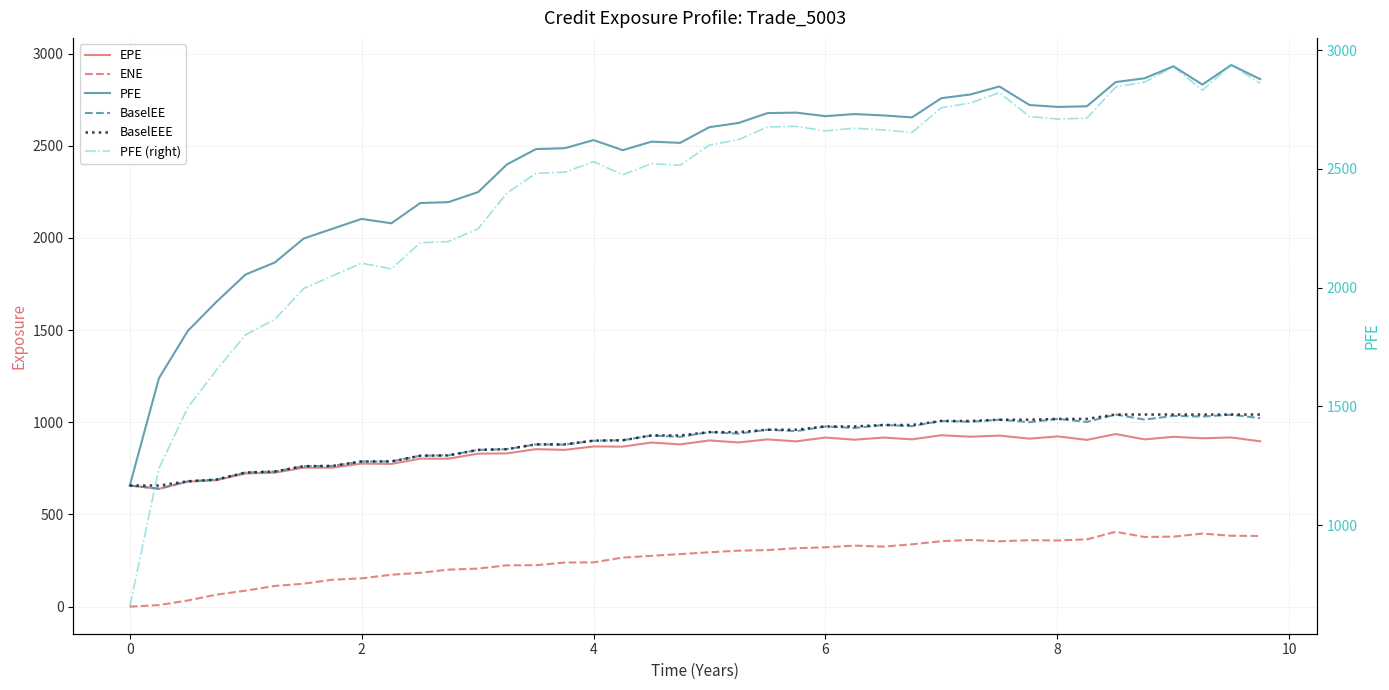

What is the spread (max minus min) of values at 4?

2290.3